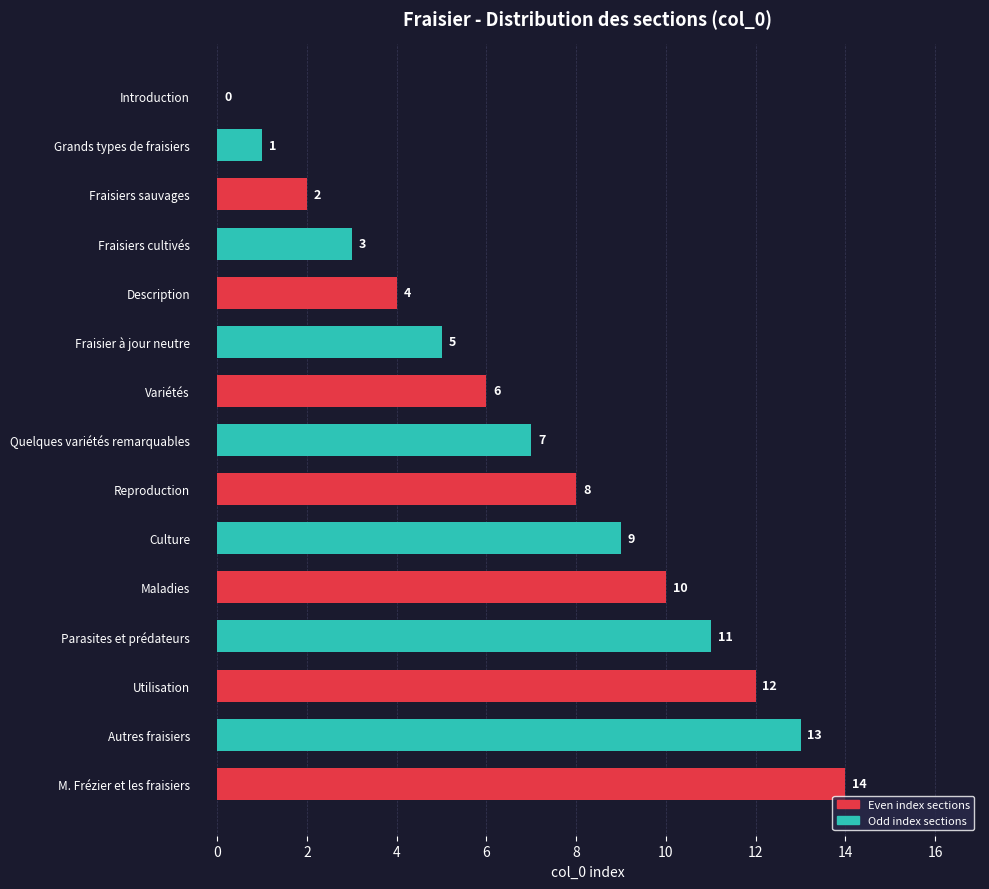

Are the bars horizontal?

Yes